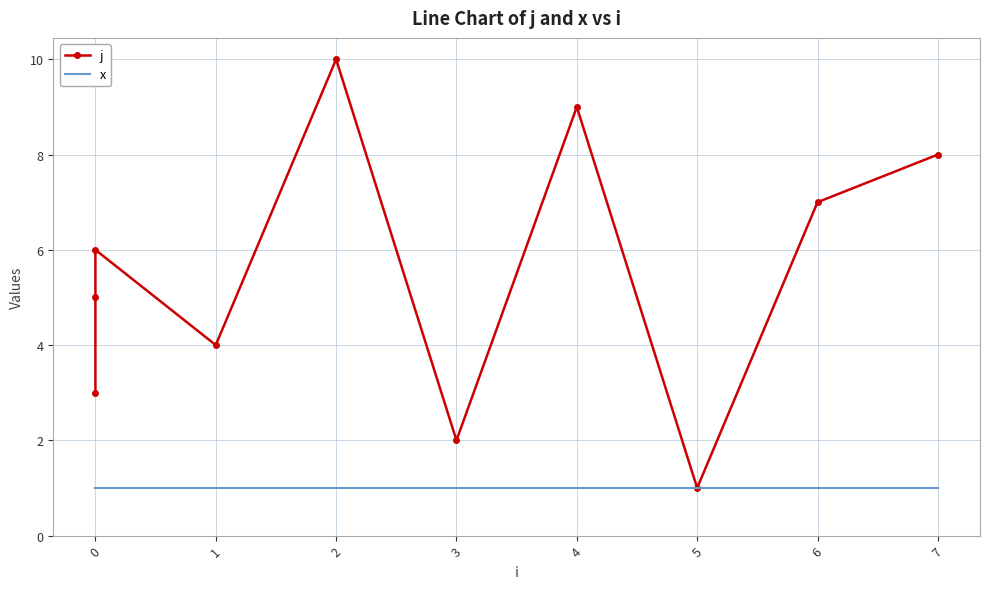

What is the maximum value for x?

1